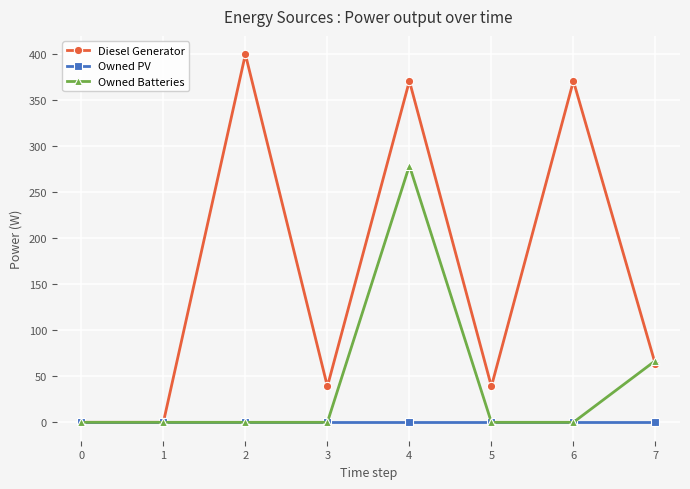

Which series has the widest spread of values?

Diesel Generator